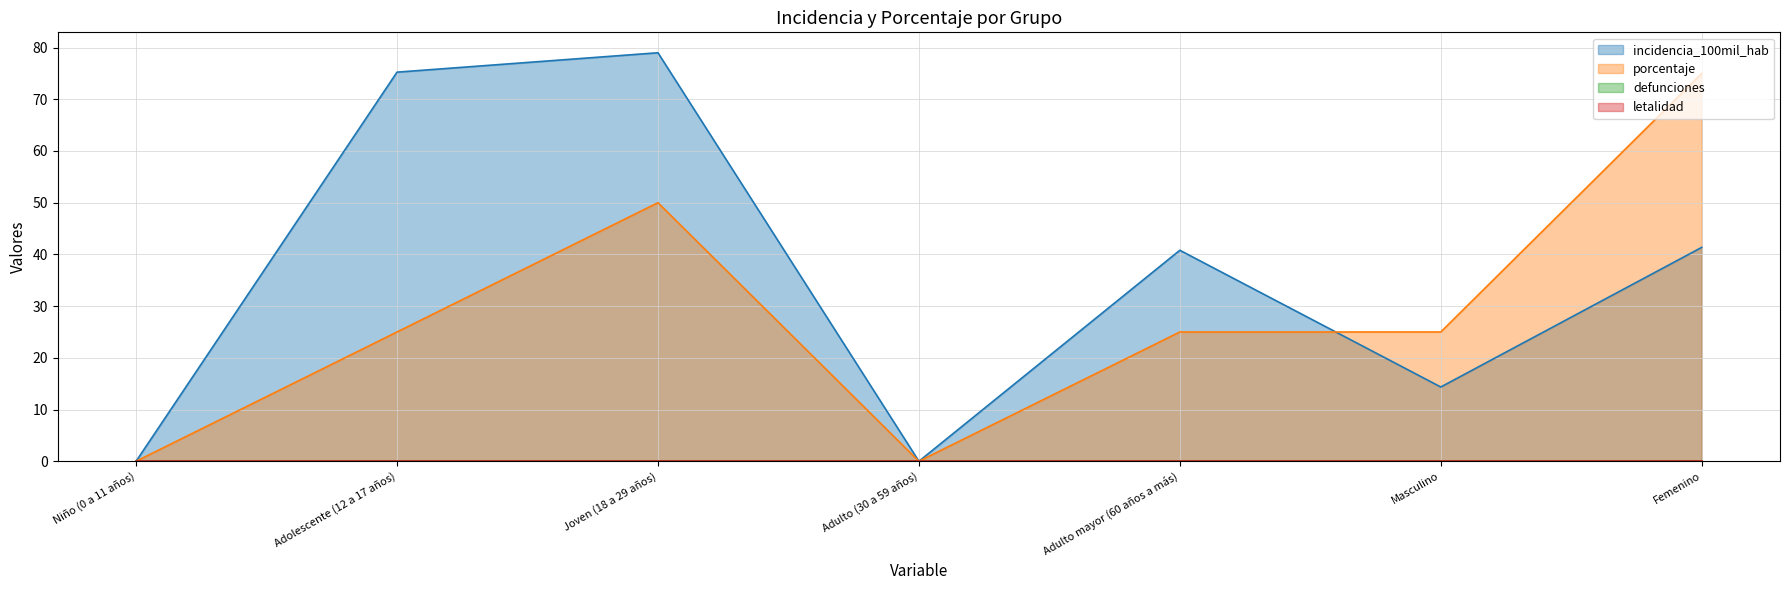

What is the difference between the incidencia_100mil_hab values at Femenino and Joven (18 a 29 años)?

37.6